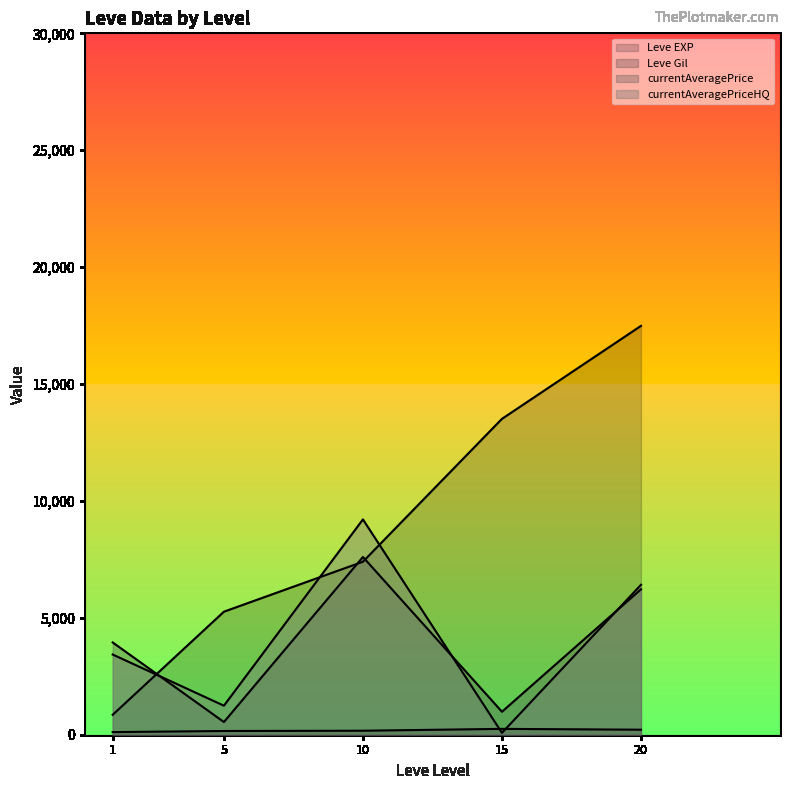

Is it true that Leve EXP equals 9590.9 at 20?

False